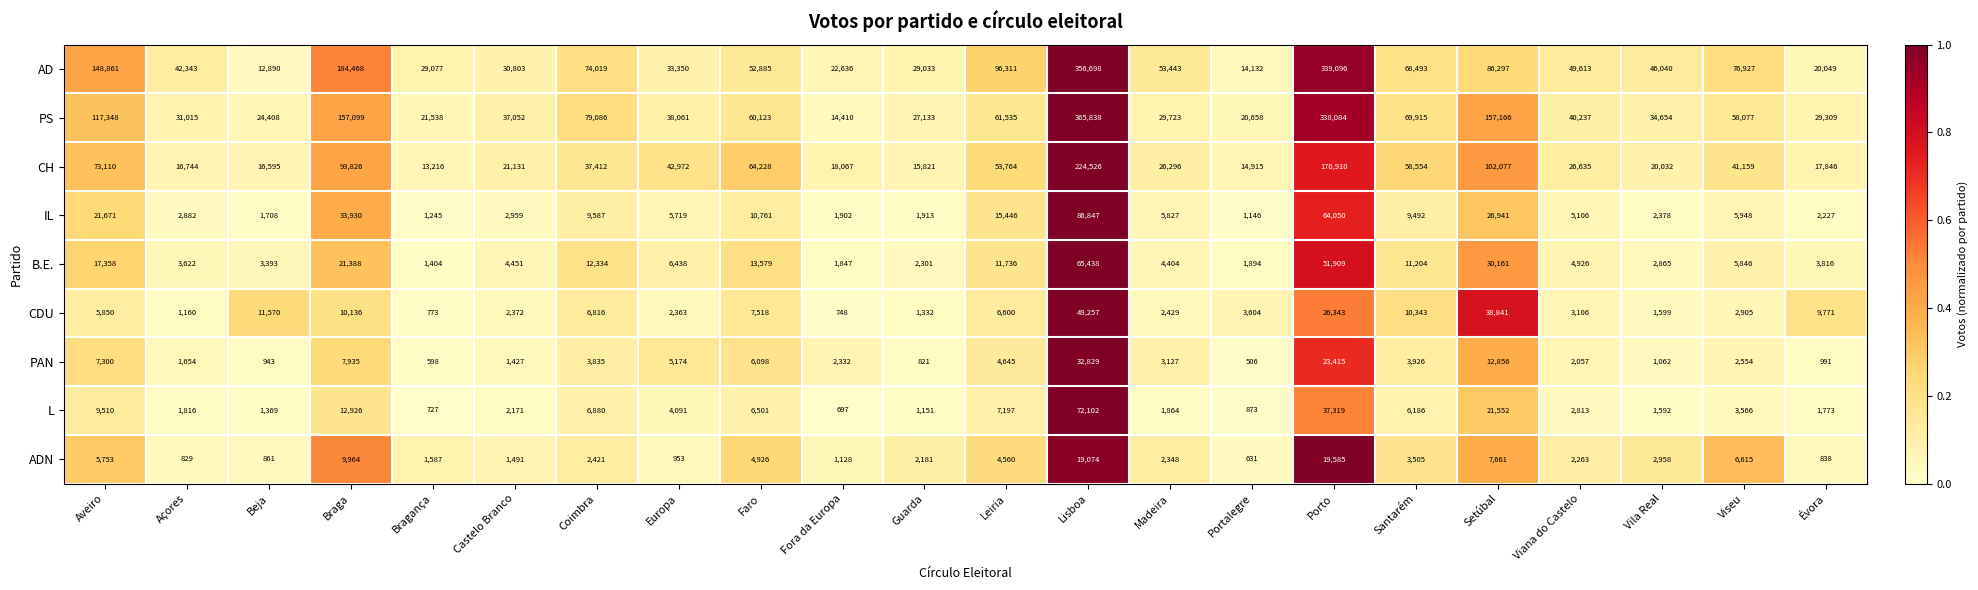

Is it true that CDU equals 928 at Guarda?

False